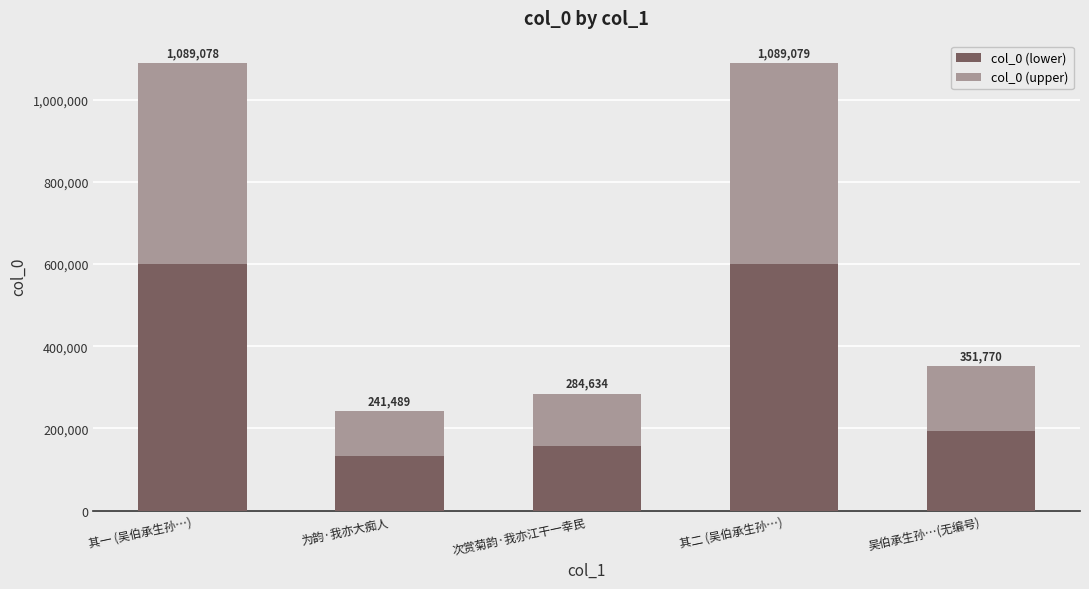

Which series has the widest spread of values?

col_0 (lower)